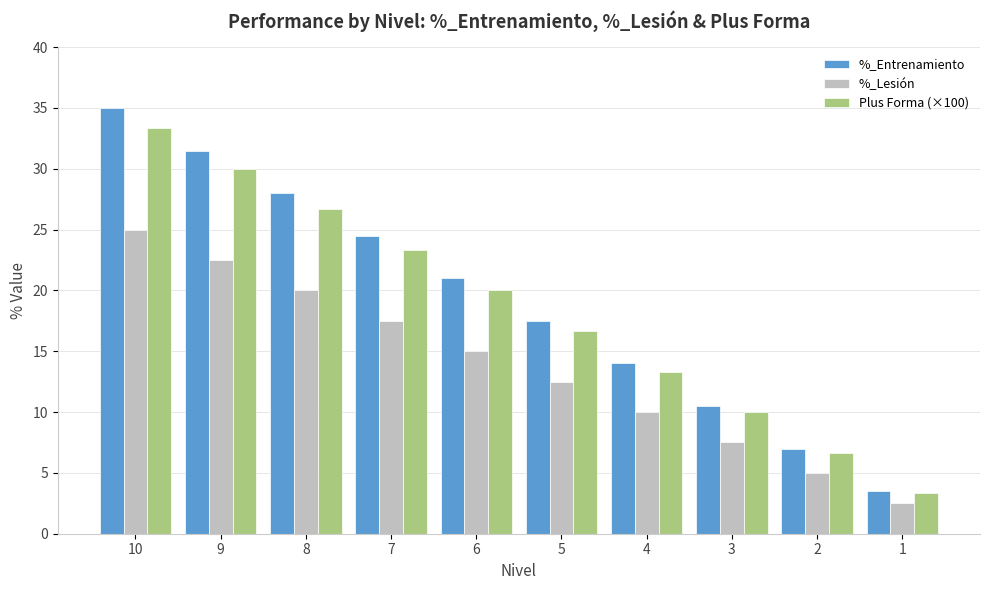

What is the lowest value of the %_Lesión series?

2.5